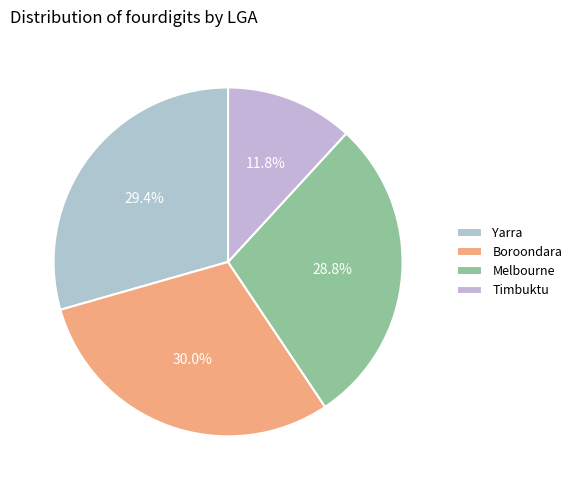

What is the change in value from Yarra to Timbuktu?

-1834